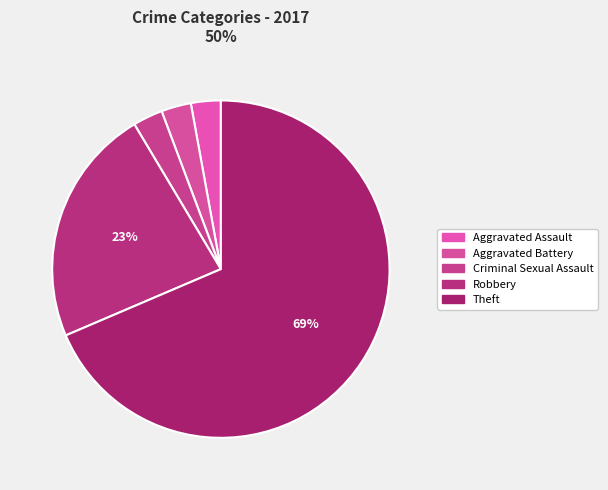

Which category accounts for the majority?

Theft